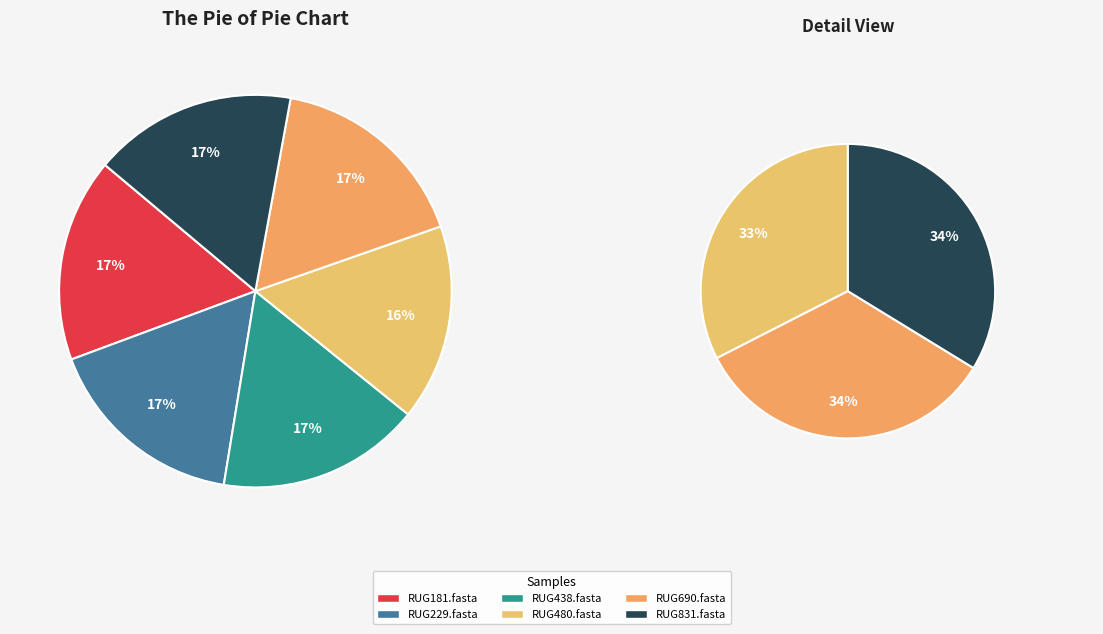

Which category has the biggest portion of the pie?

RUG181.fasta